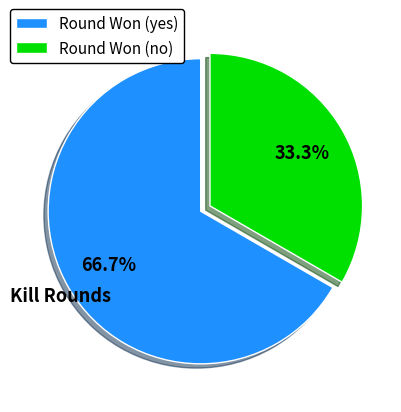

Combined, what portion of the pie is Round Won (no) and Round Won (yes)?

100.0%